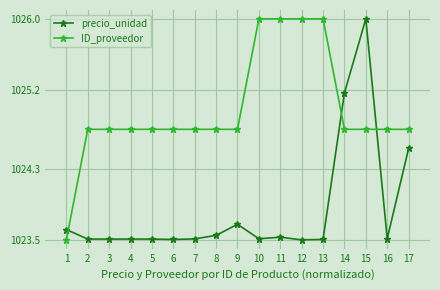

The ID_proveedor series shows 1457.7 at 3. True or false?

False